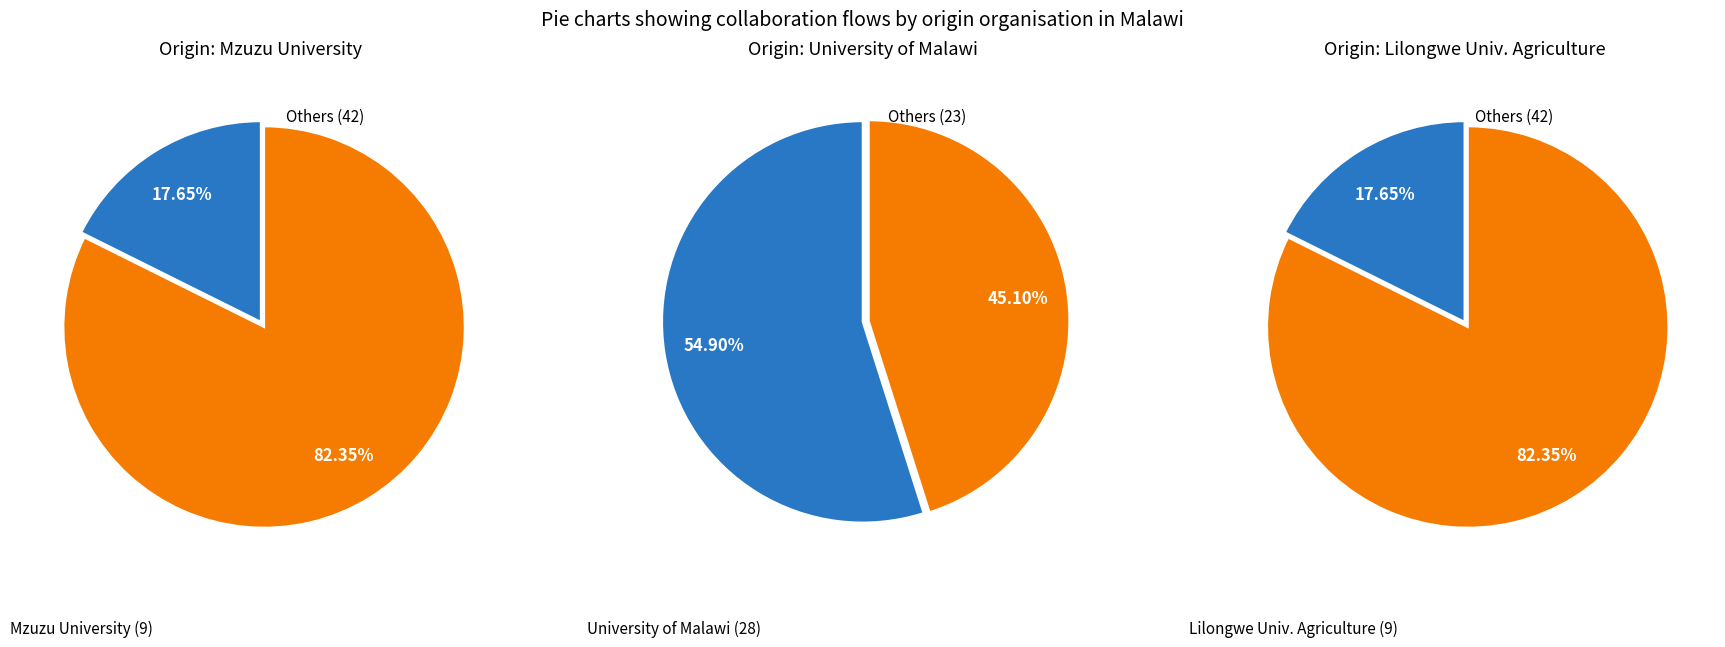

How many slices are in this pie chart?

6